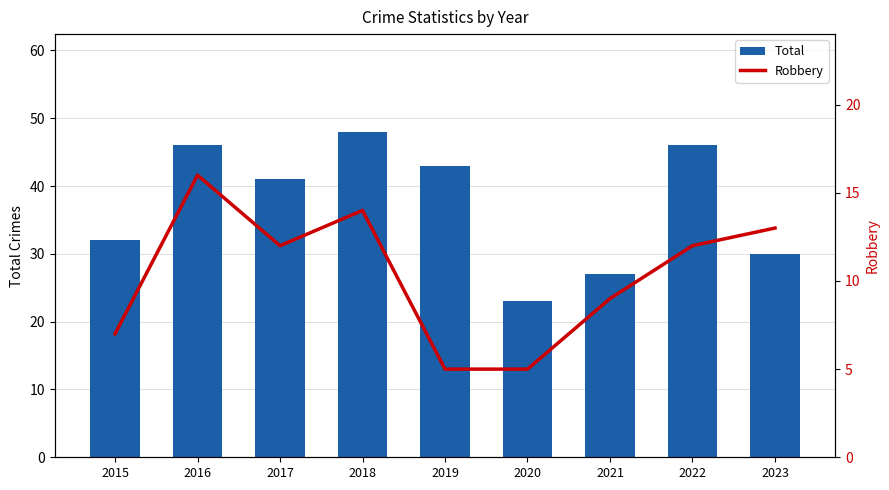

The value of Robbery at 2015 is 7. True or false?

True